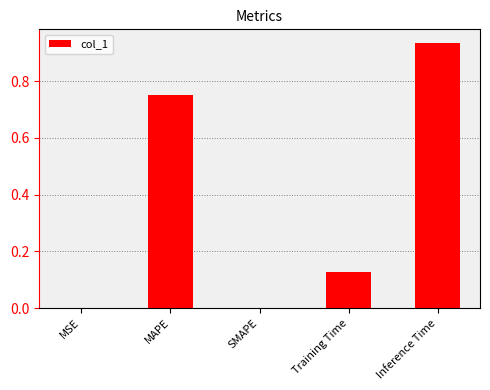

The value at SMAPE is -0.5. True or false?

False